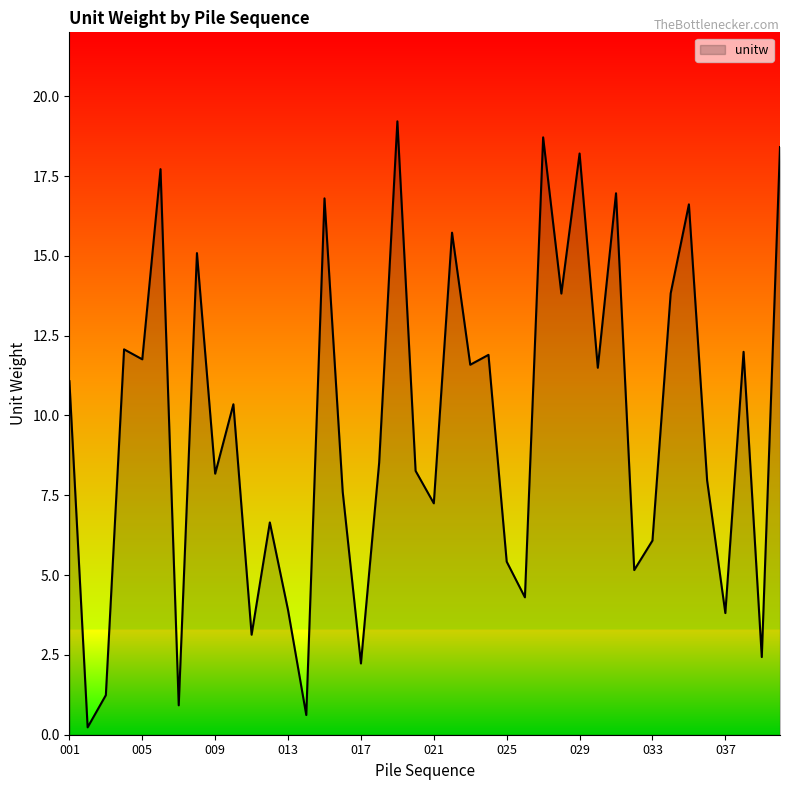

What is the greatest value displayed?

19.2